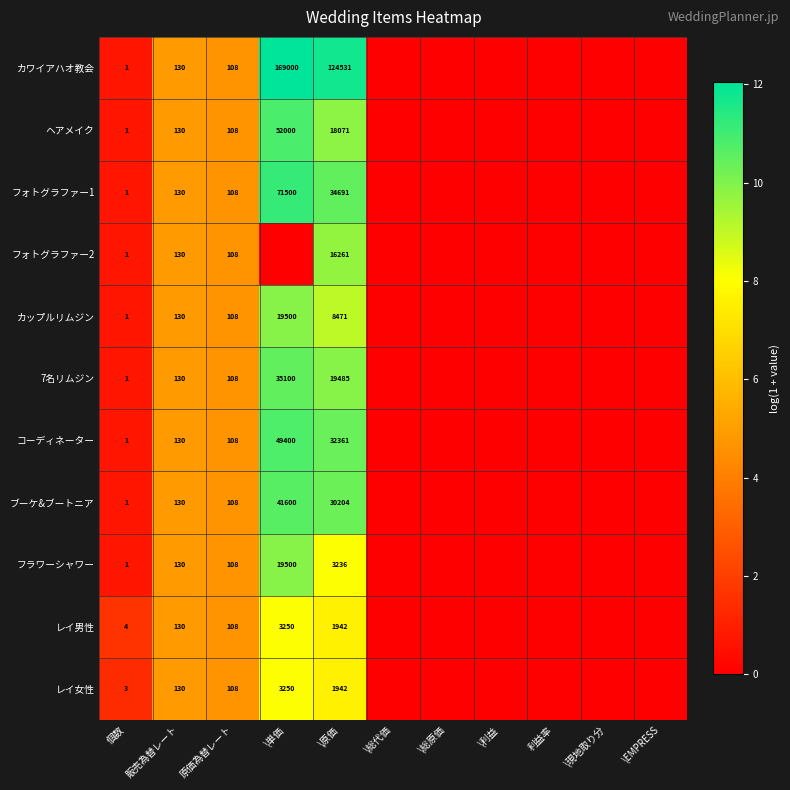

The value of レイ男性 at 原価為替レート is 71. True or false?

False